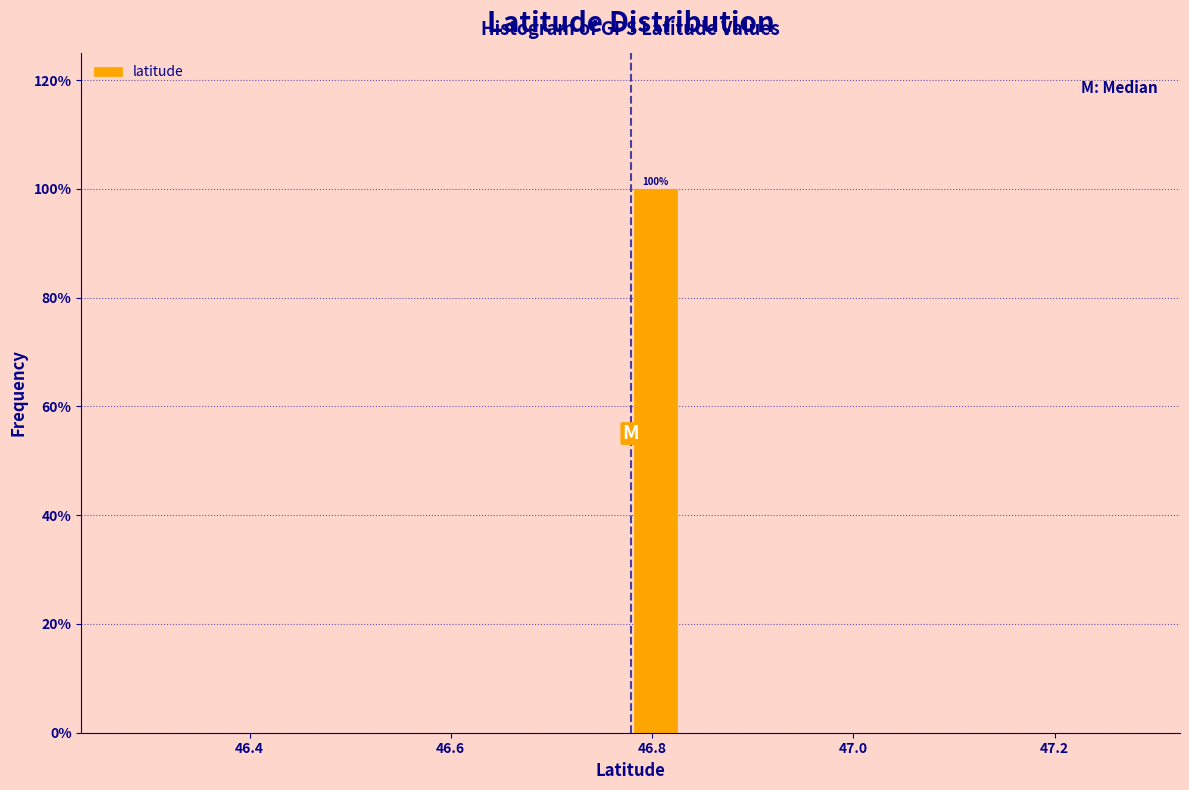

Read against the x-axis, roughly where is the centre of the tallest bar?

46.80